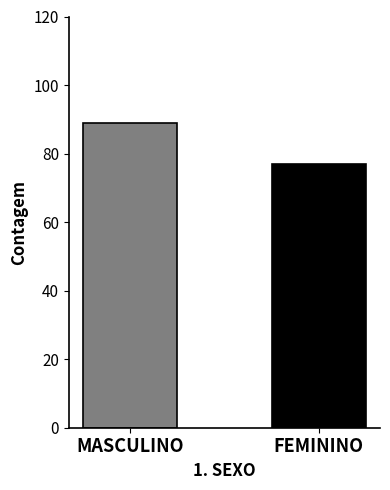

What is the difference between the maximum and minimum values?

12